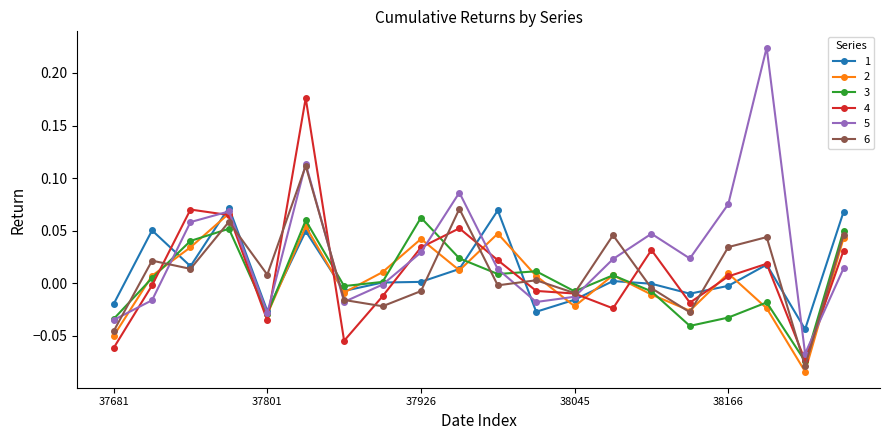

Does the chart display data point markers on the line(s)?

Yes